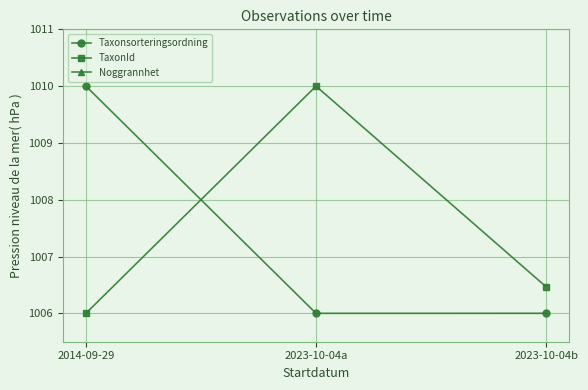

What is the total value across all series at 2014-09-29?

2016.0